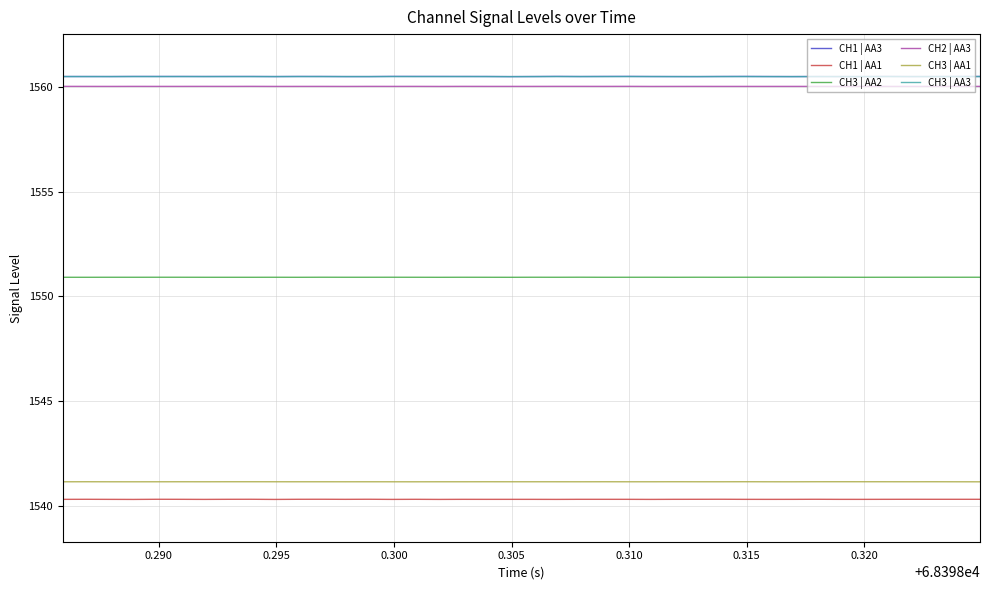

What is the greatest value displayed?

1560.5